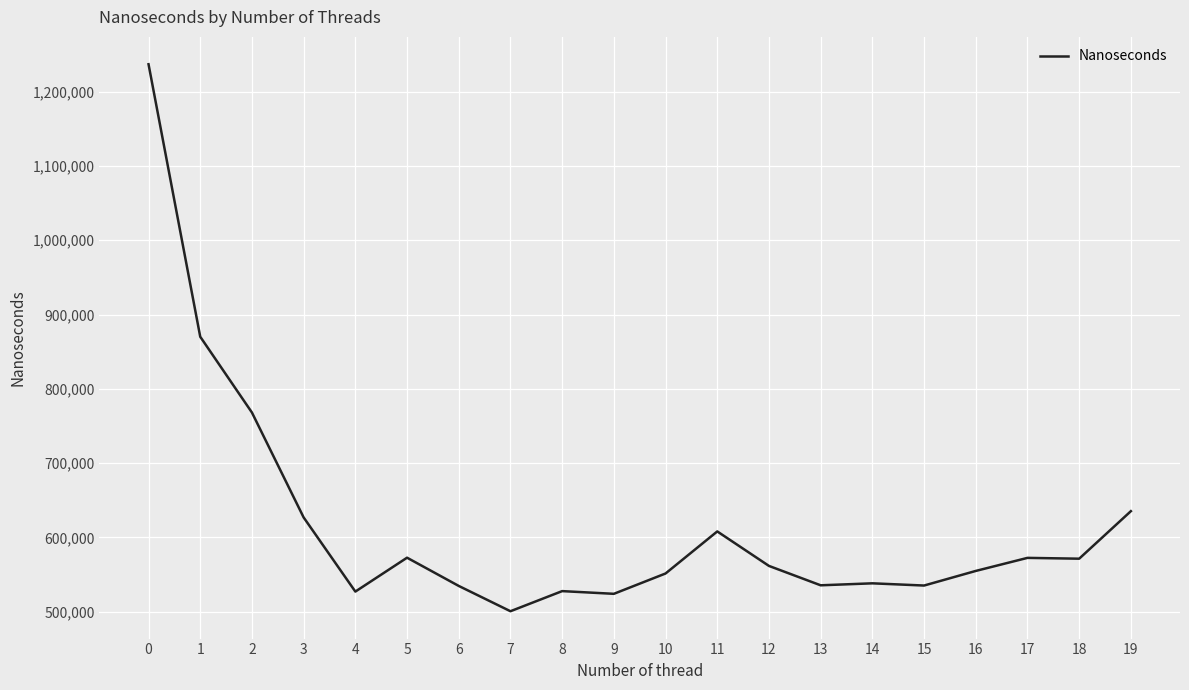

What is the approximate value at 2?

767998.4